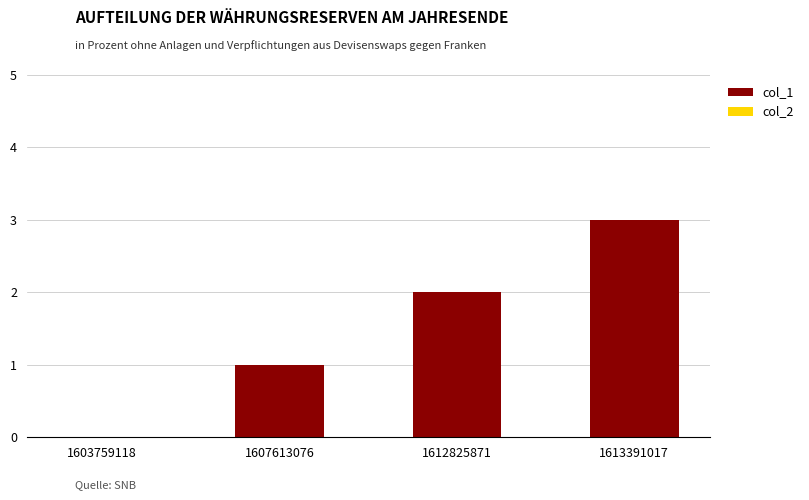

The chart shows a value of 2 at 1612825871. True or false?

True